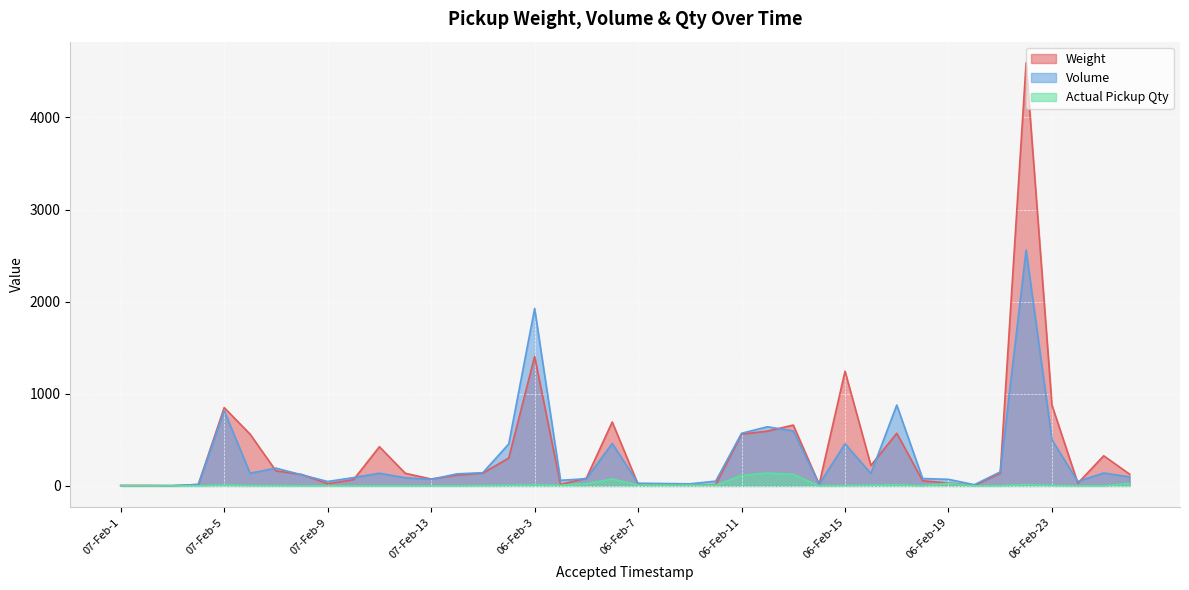

List the labels in order of Volume value, largest first.

06-Feb-22, 06-Feb-3, 06-Feb-17, 07-Feb-5, 06-Feb-12, 06-Feb-13, 06-Feb-11, 06-Feb-23, 06-Feb-6, 06-Feb-15, 06-Feb-2, 07-Feb-7, 06-Feb-21, 06-Feb-1, 06-Feb-25, 07-Feb-6, 07-Feb-11, 06-Feb-16, 07-Feb-14, 07-Feb-8, 05-Feb-1, 07-Feb-10, 07-Feb-12, 06-Feb-18, 06-Feb-5, 06-Feb-19, 07-Feb-13, 06-Feb-4, 06-Feb-10, 07-Feb-9, 06-Feb-24, 06-Feb-7, 06-Feb-8, 06-Feb-9, 06-Feb-14, 07-Feb-4, 06-Feb-20, 07-Feb-3, 07-Feb-1, 07-Feb-2